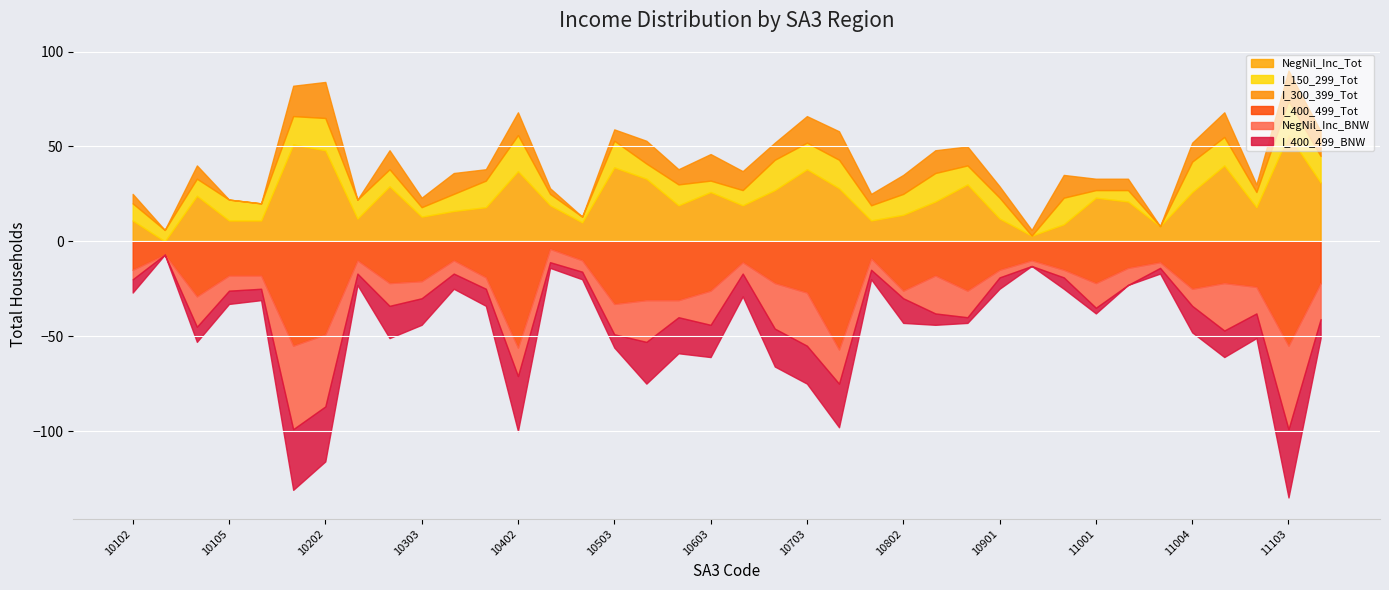

Does the chart display data point markers on the line(s)?

No